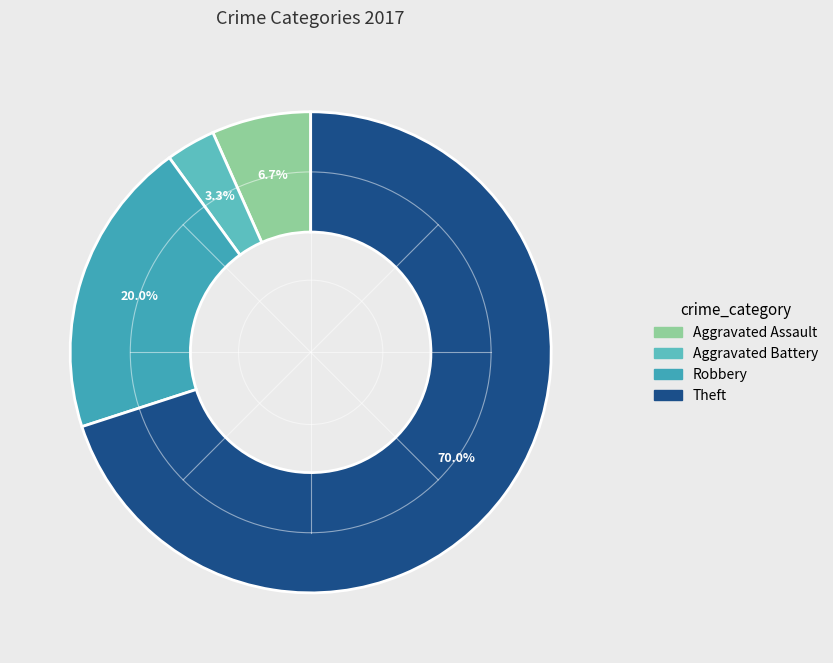

Combined, do Aggravated Assault and Aggravated Battery account for over 50%?

No